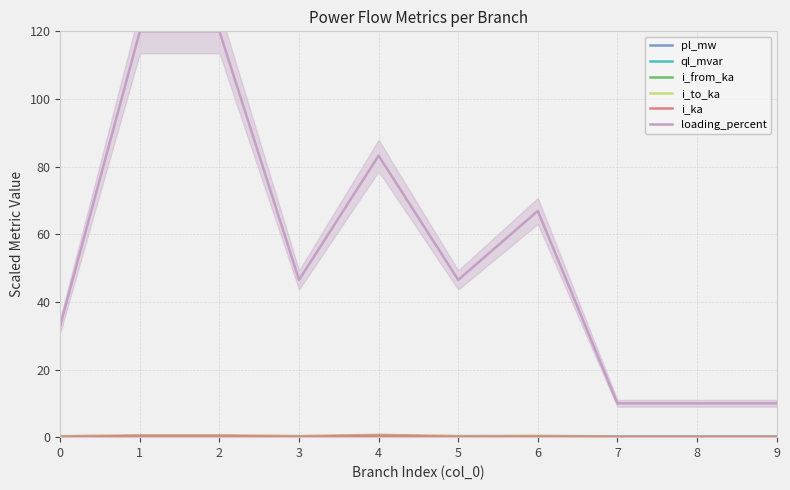

Does the chart have visible grid lines?

Yes